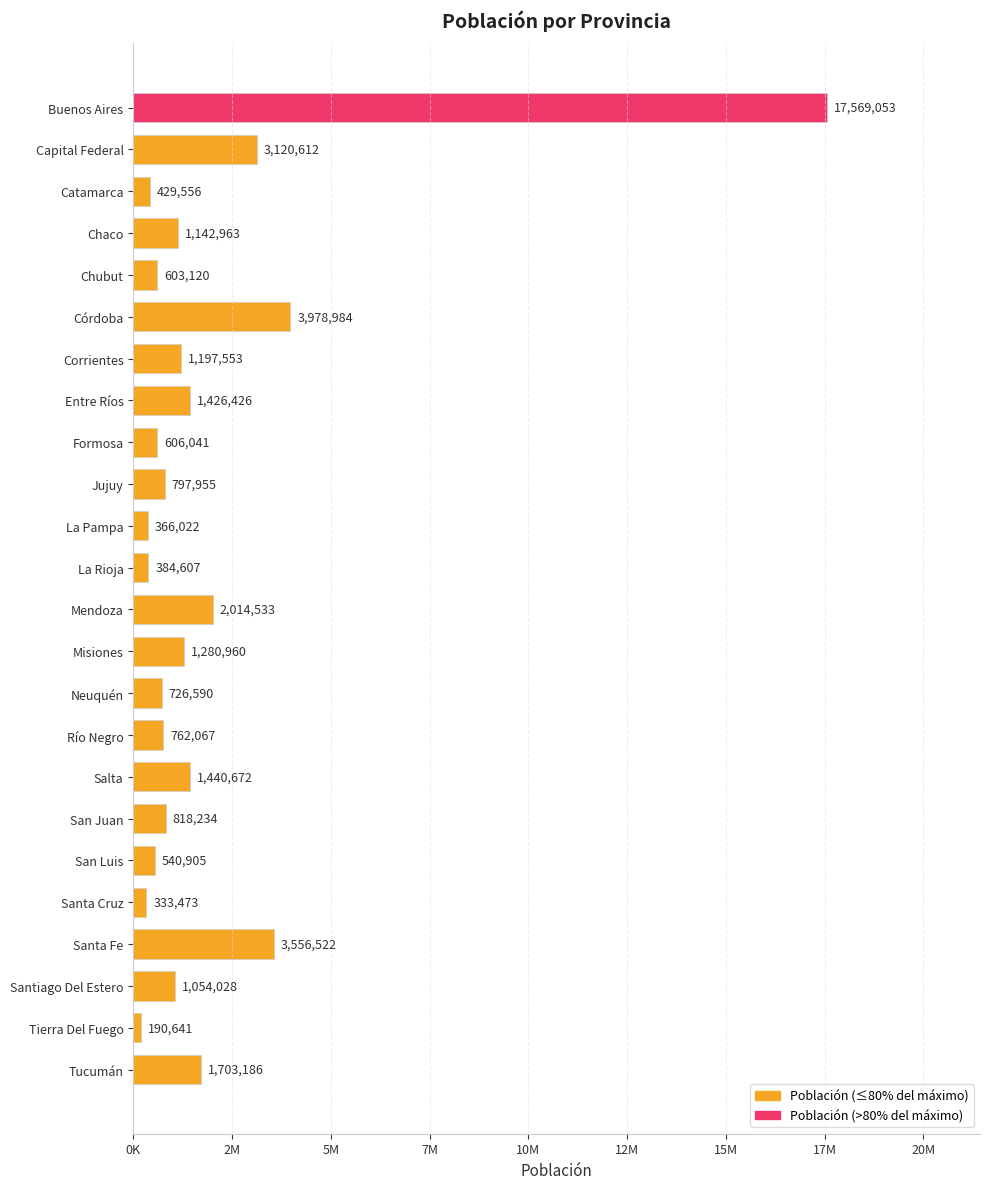

Are the bars horizontal?

Yes